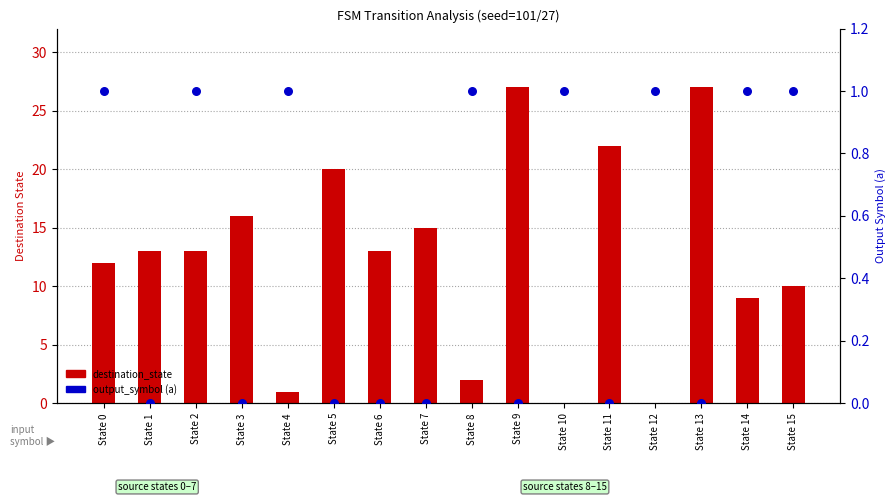

Which series has the widest spread of Y values?

destination_state